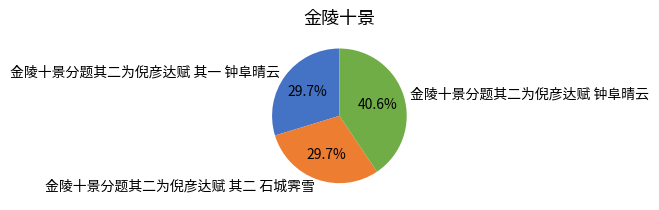

Approximately how many times larger is the value at 金陵十景分题其二为倪彦达赋 其一 钟阜晴云 compared to 金陵十景分题其二为倪彦达赋 其二 石城霁雪?

1.0